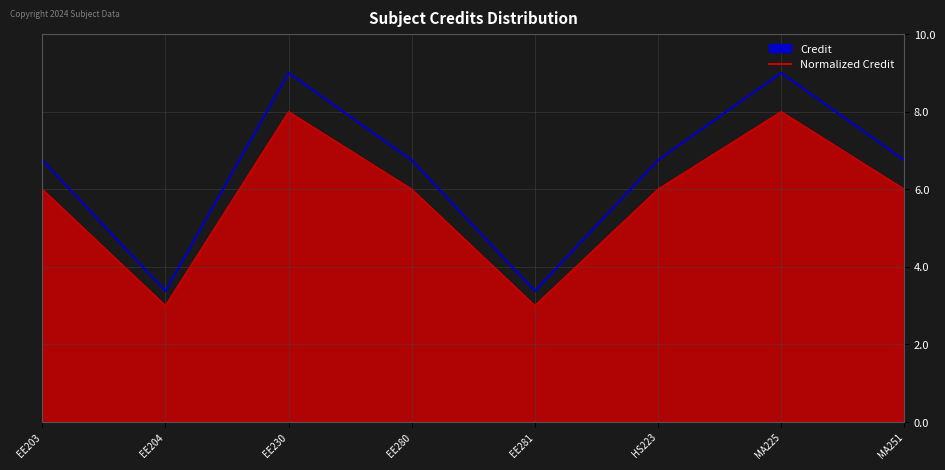

What position from the right is EE204?

7